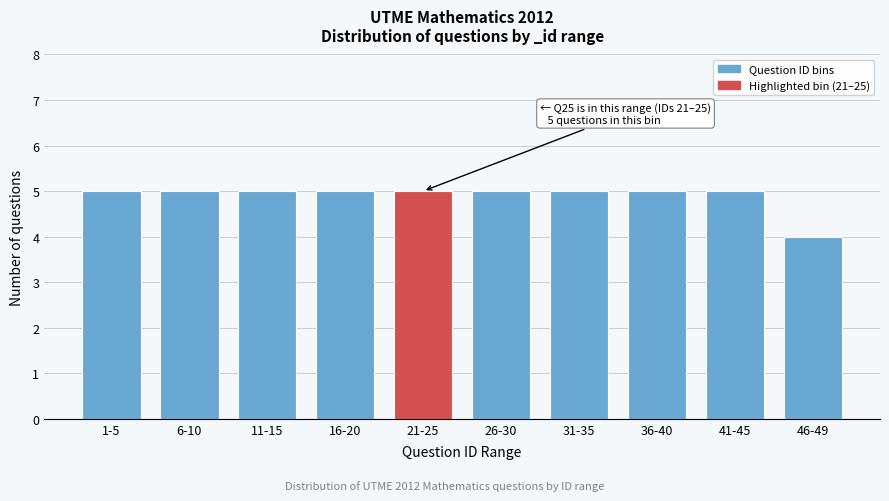

Reading left to right, what are all the values shown in this chart?

1-5=5	6-10=5	11-15=5	16-20=5	21-25=5	26-30=5	31-35=5	36-40=5	41-45=5	46-49=4